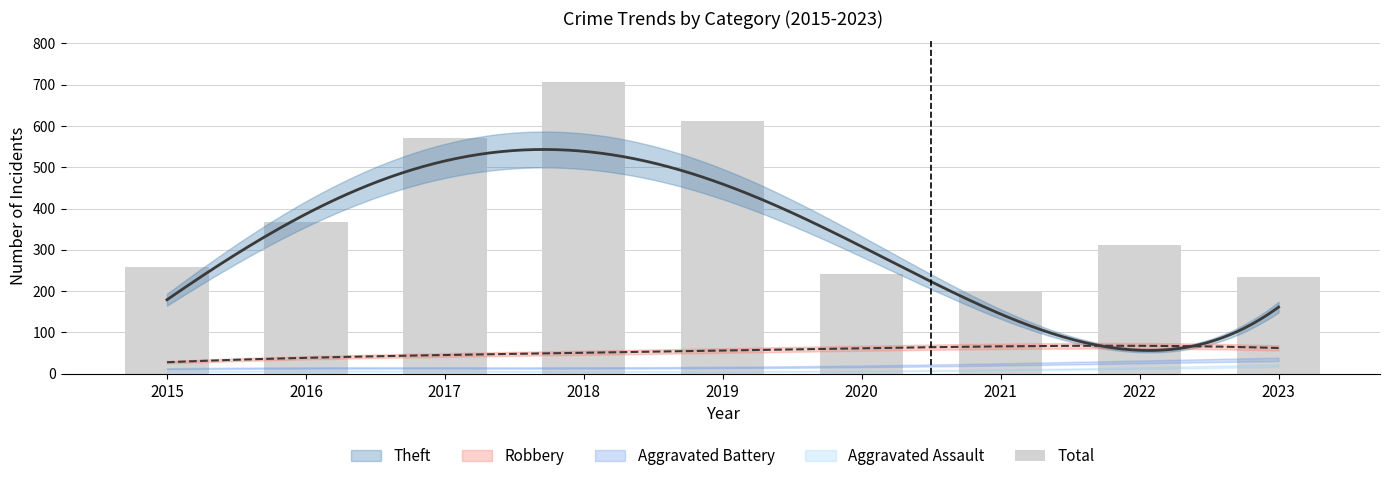

What is the sum of all values?

3502